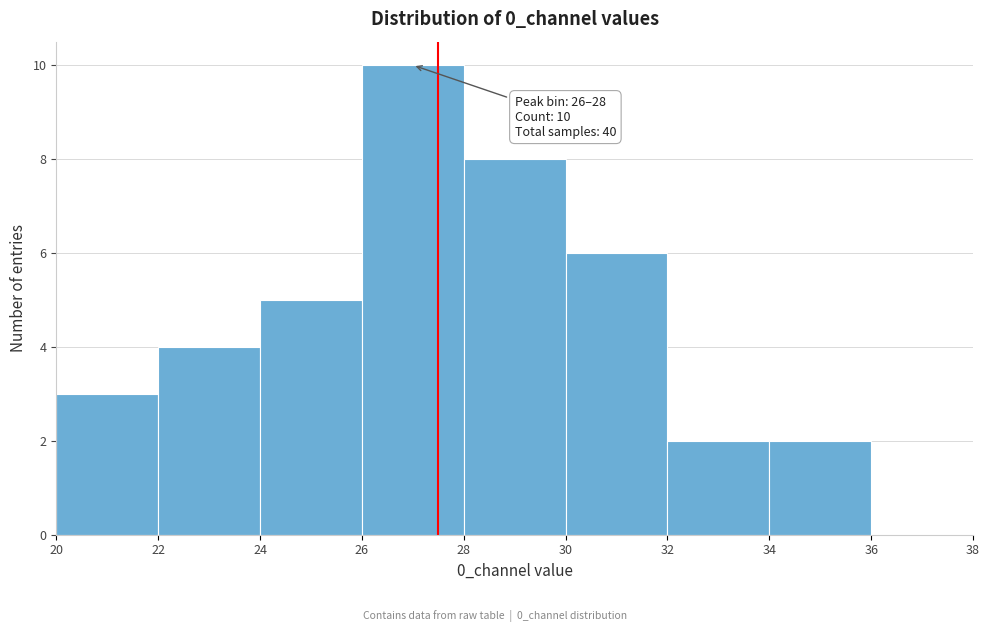

Over which range of the x-axis is the bar tallest?

26 to 28